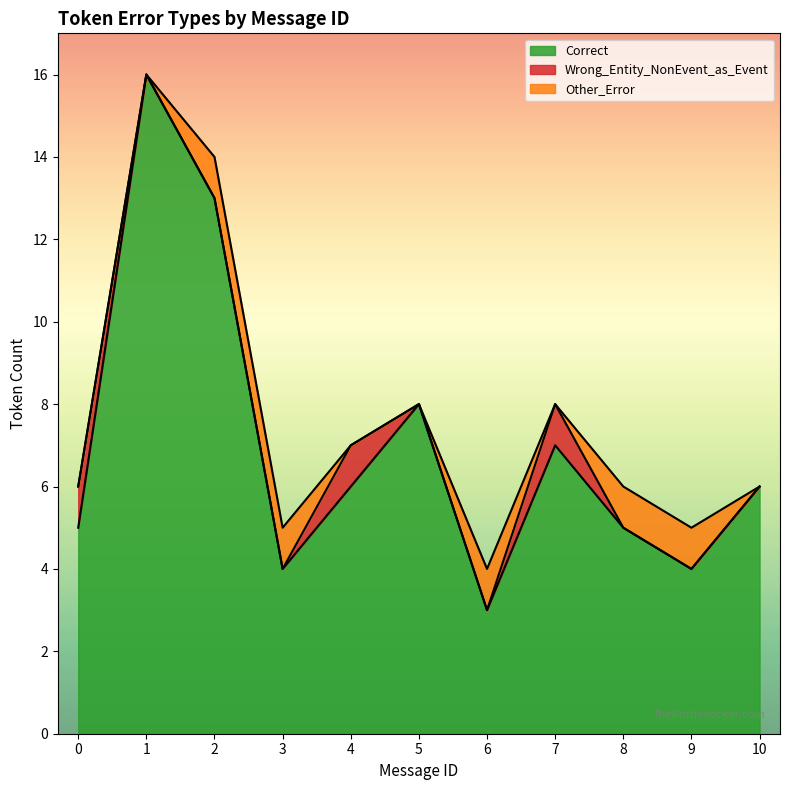

Reading left to right, list all the values displayed in this chart.

Correct: 5	16	13	4	6	8	3	7	5	4	6
Wrong_Entity_NonEvent_as_Event: 1	0	0	0	1	0	0	1	0	0	0
Other_Error: 0	0	1	1	0	0	1	0	1	1	0